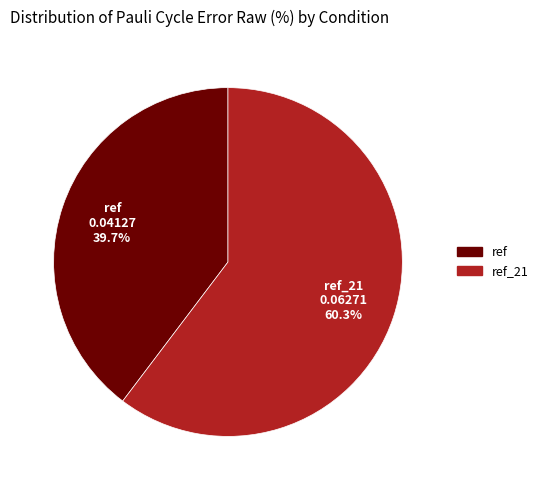

True or false: ref accounts for 25% of the total.

False